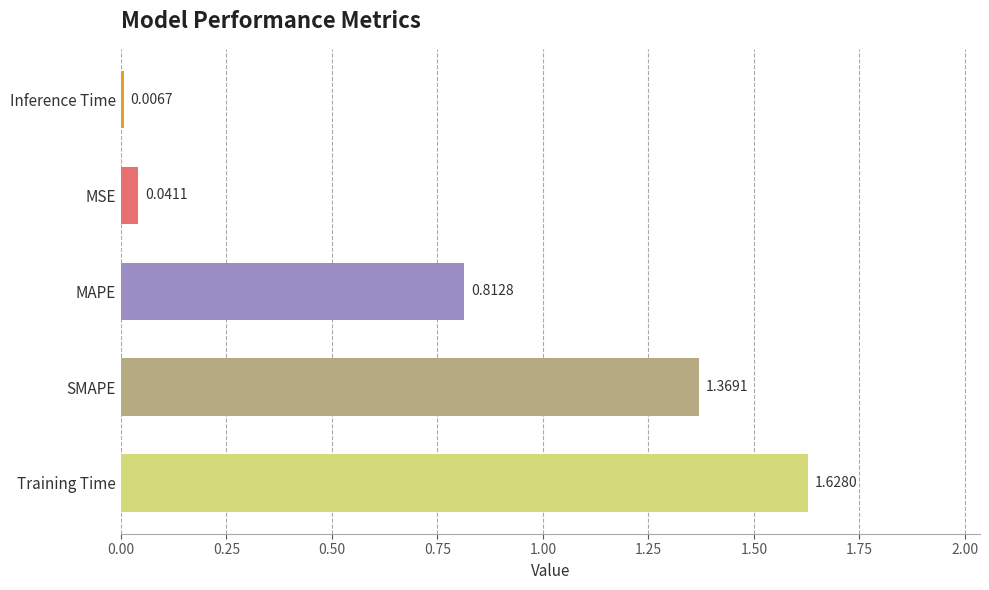

Count the number of data series in this chart.

1